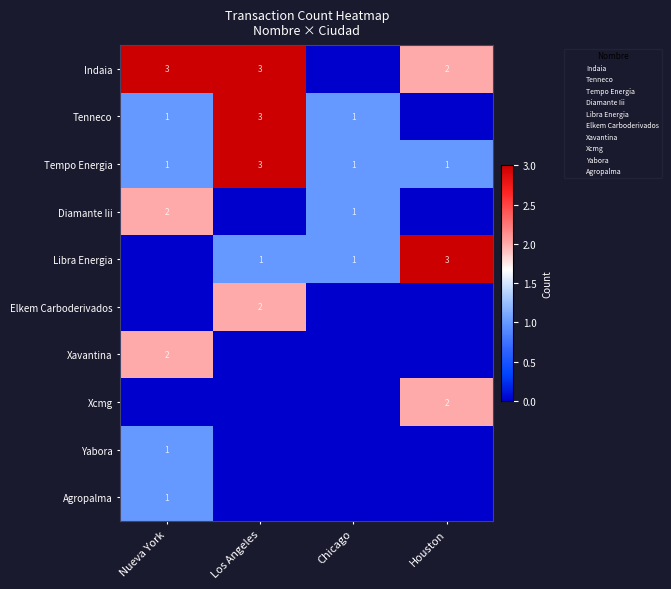

What is the sum of the Libra Energia values at Chicago and Houston?

4